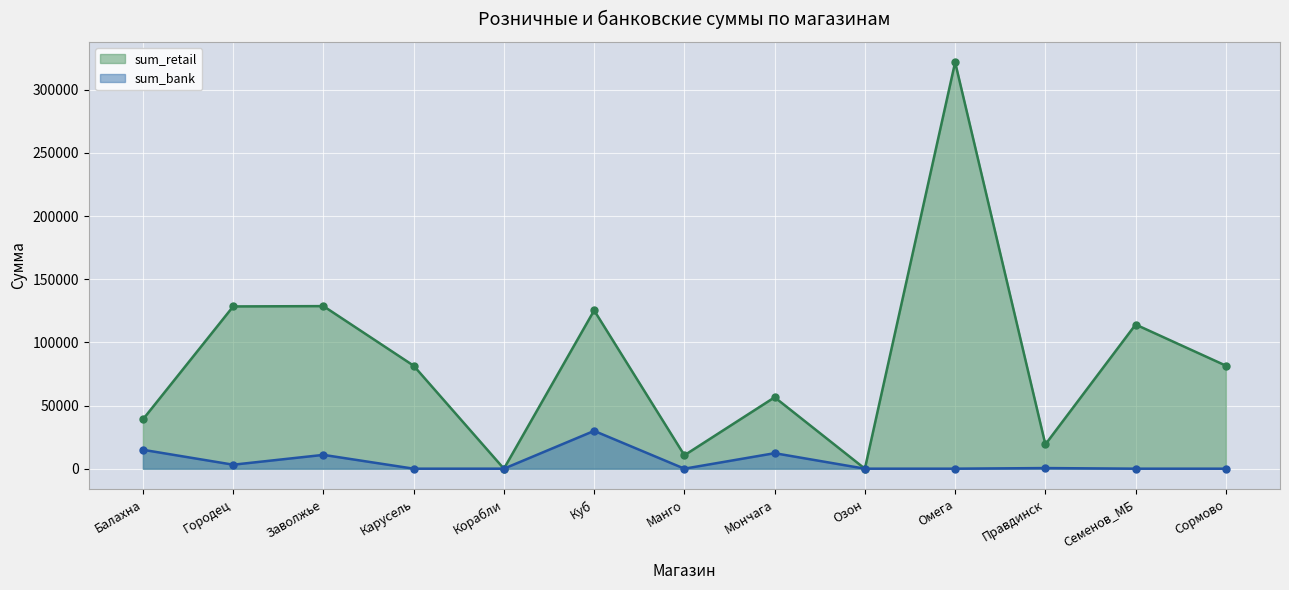

How many interior local peaks does the sum_retail series have?

5